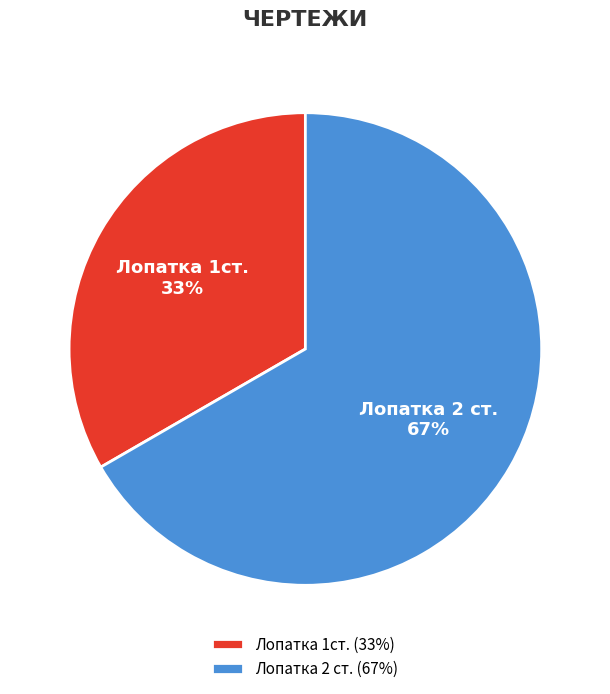

To the nearest percent, what is the combined percentage of Лопатка 1ст. and Лопатка 2 ст.?

100%